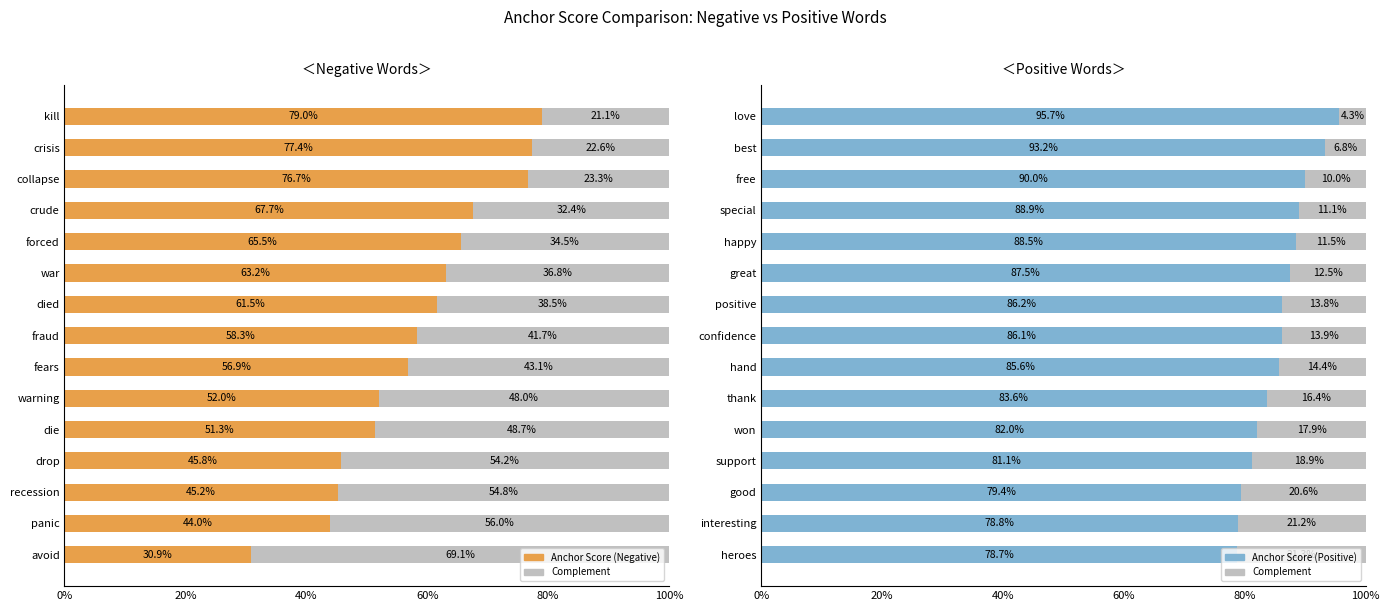

The value of Anchor Score at won is 0.3. True or false?

False